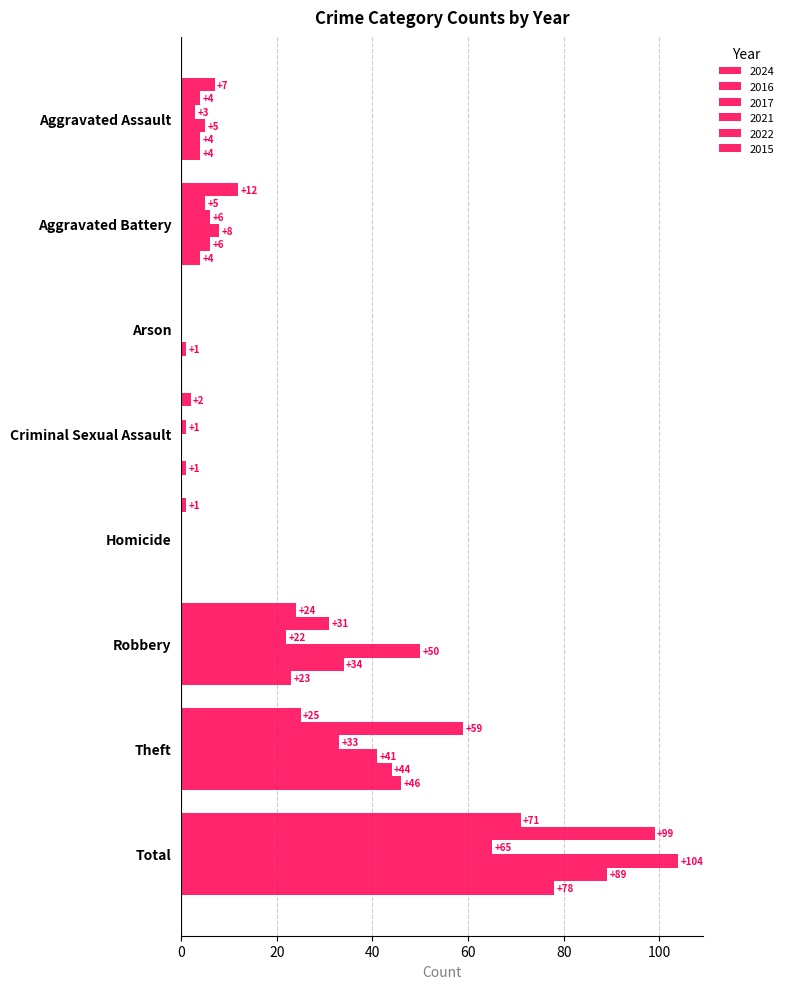

How many positive values does the 2015 series have?

6